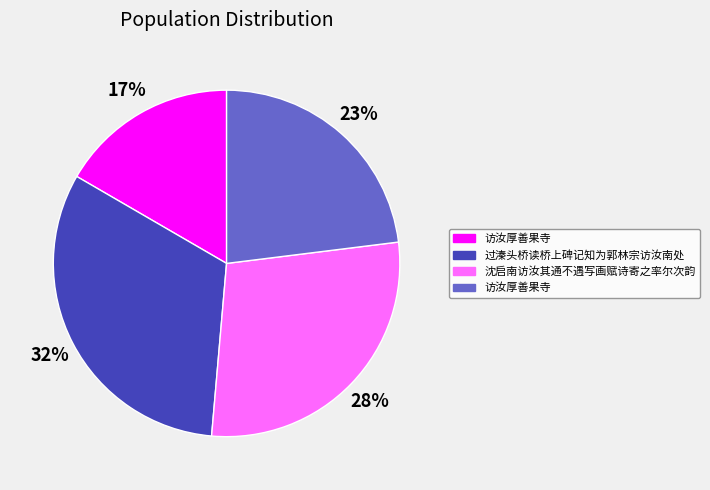

Does any single category account for the majority?

No